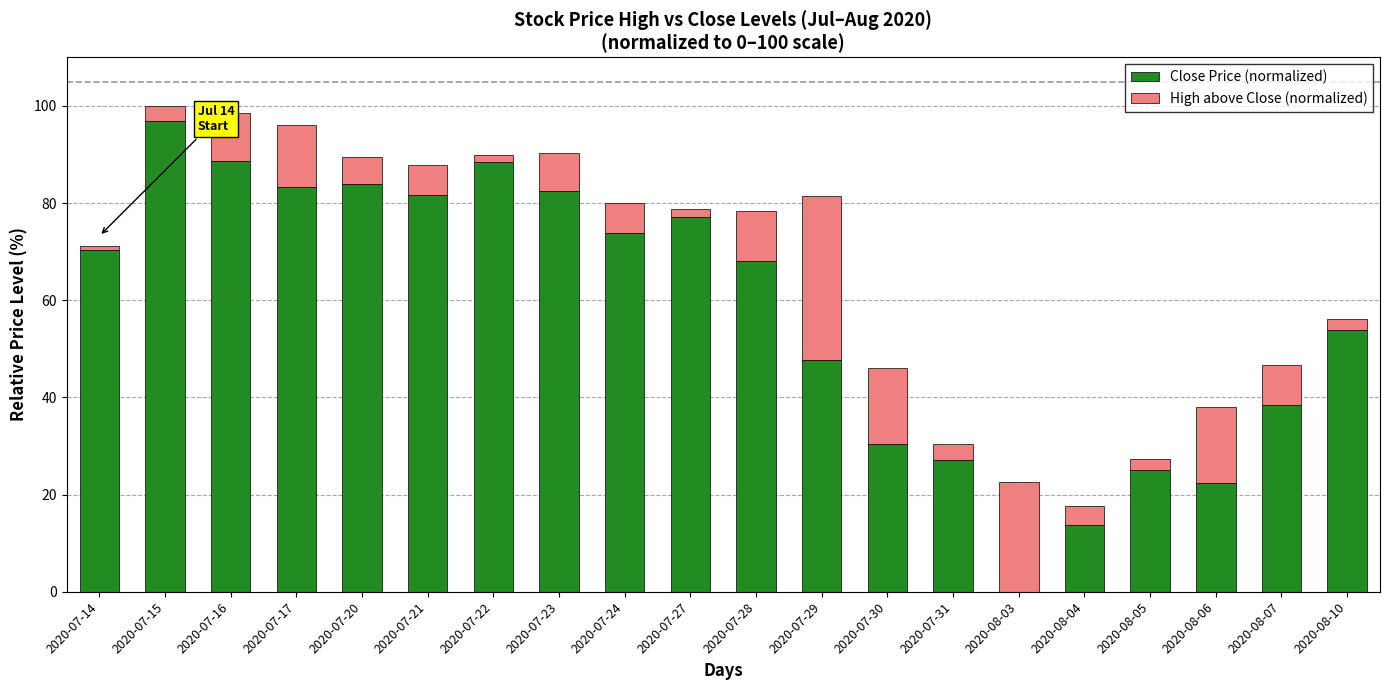

Read the Close Price (normalized) value at 2020-07-31.

27.1